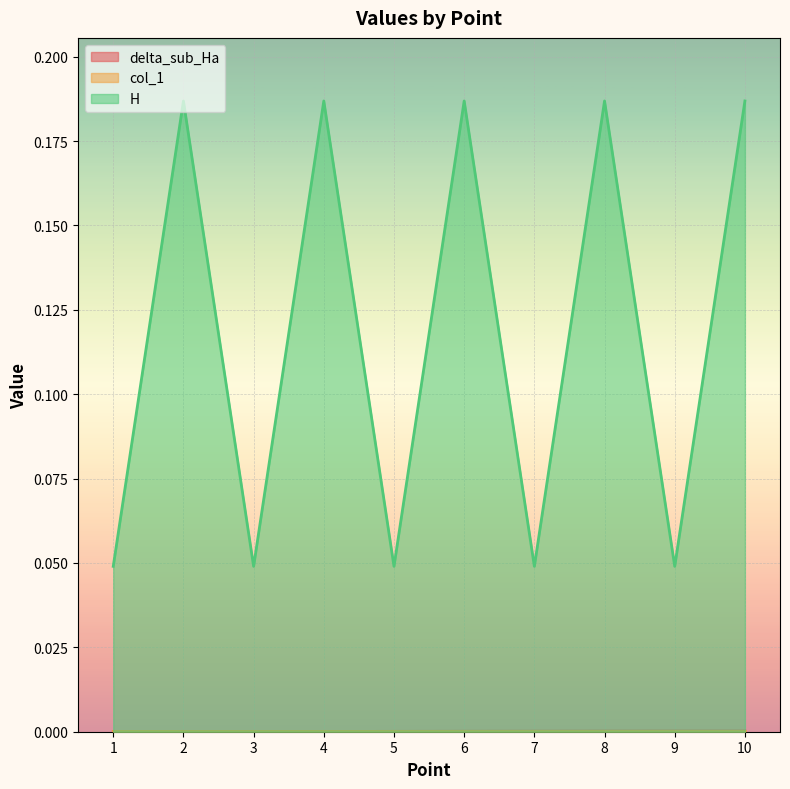

True or false: delta_sub_Ha has more than 1 interior local peaks.

False